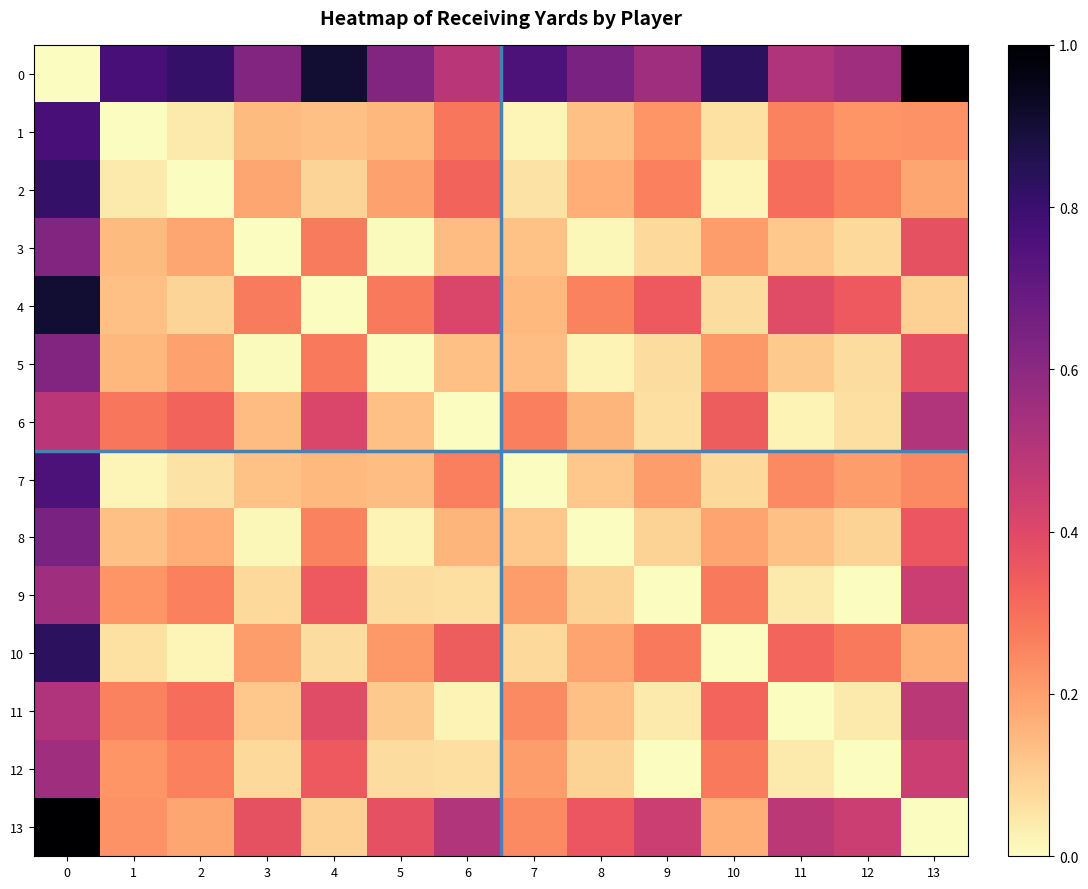

Rank the series at 8 from lowest to highest value.

8, 3, 5, 9, 12, 7, 1, 11, 6, 2, 10, 4, 13, 0